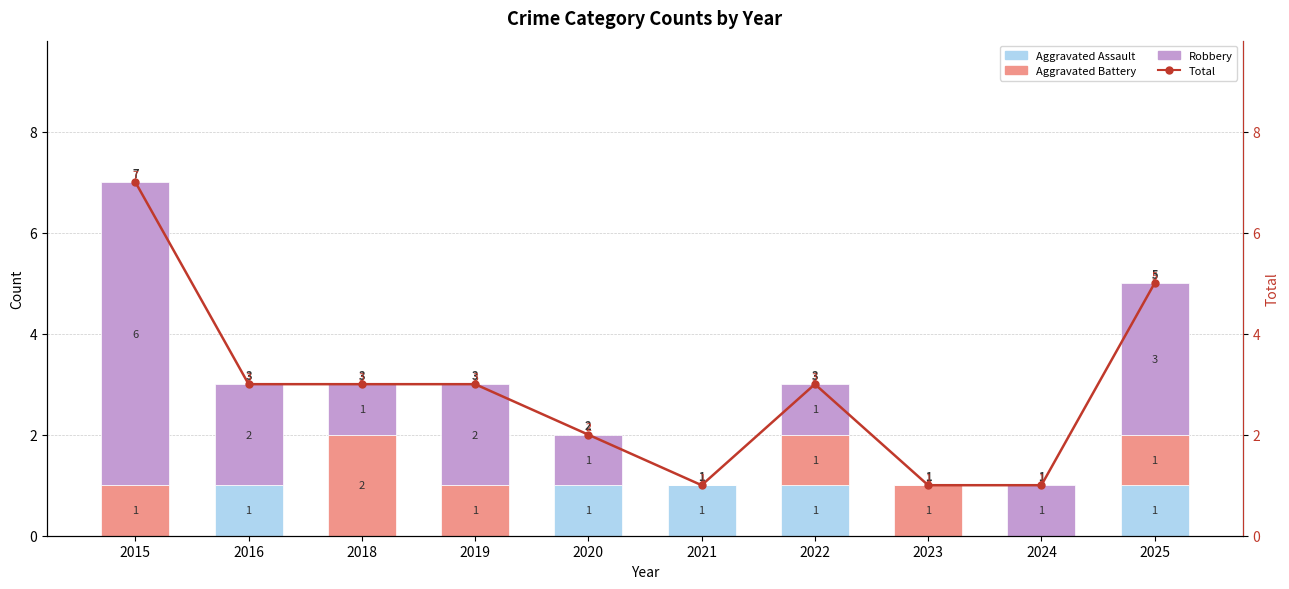

At how many categories does at least one series exceed 6?

1